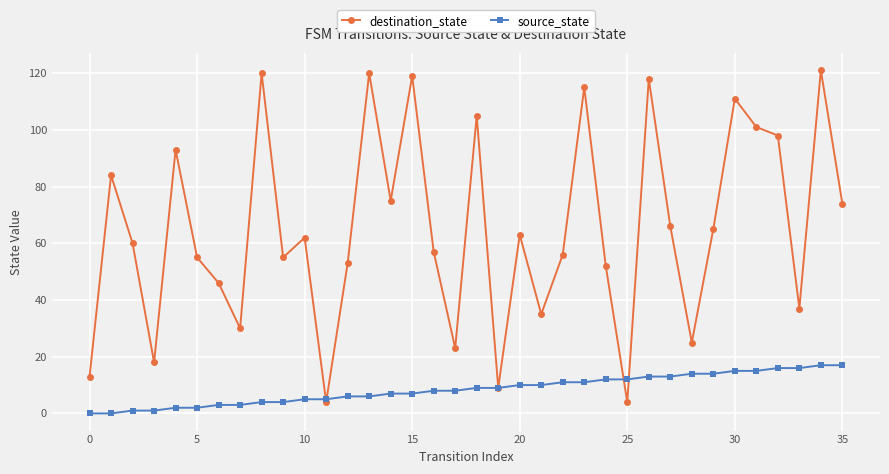

What is the sum of all source_state values?

306